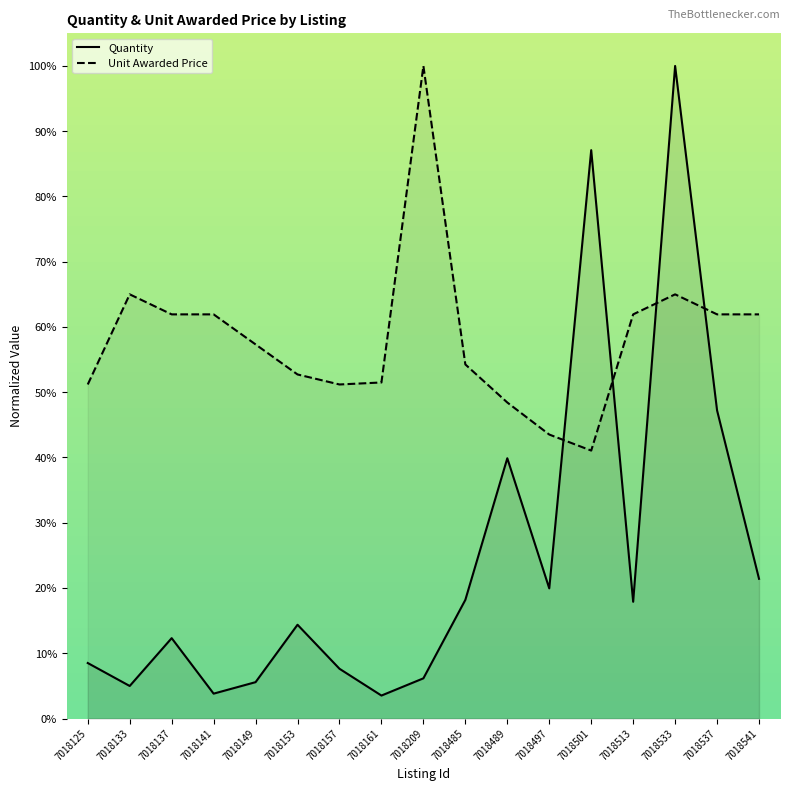

Between 7018501 and 7018513, which series saw the biggest shift?

Quantity